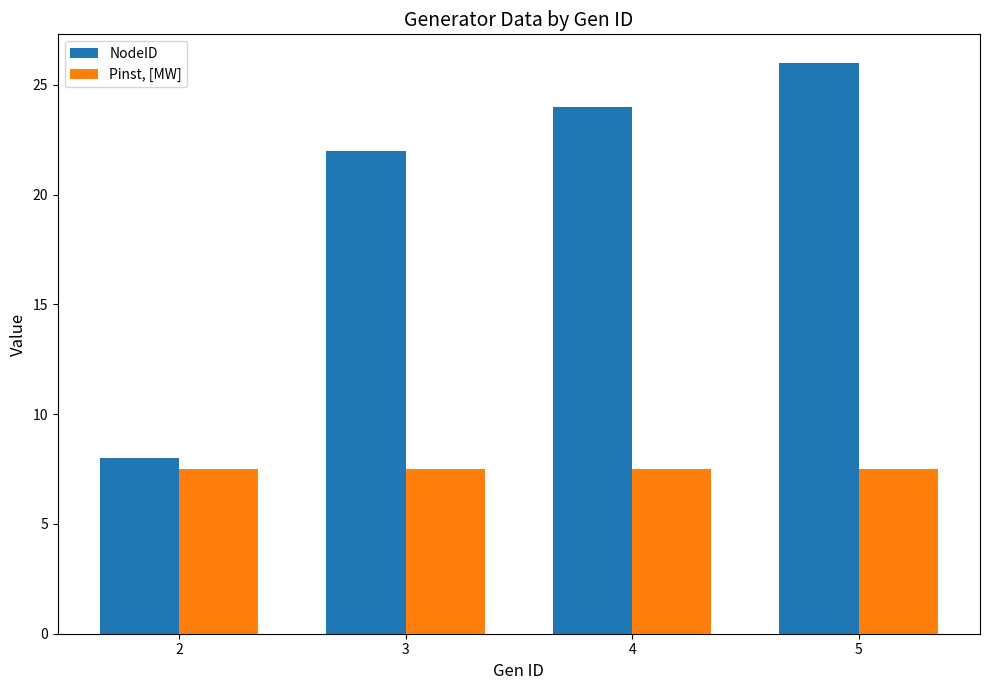

Reading left to right, what are all the values shown in this chart?

NodeID: 2=8.0	3=22.0	4=24.0	5=26.0
Pinst, [MW]: 2=7.5	3=7.5	4=7.5	5=7.5